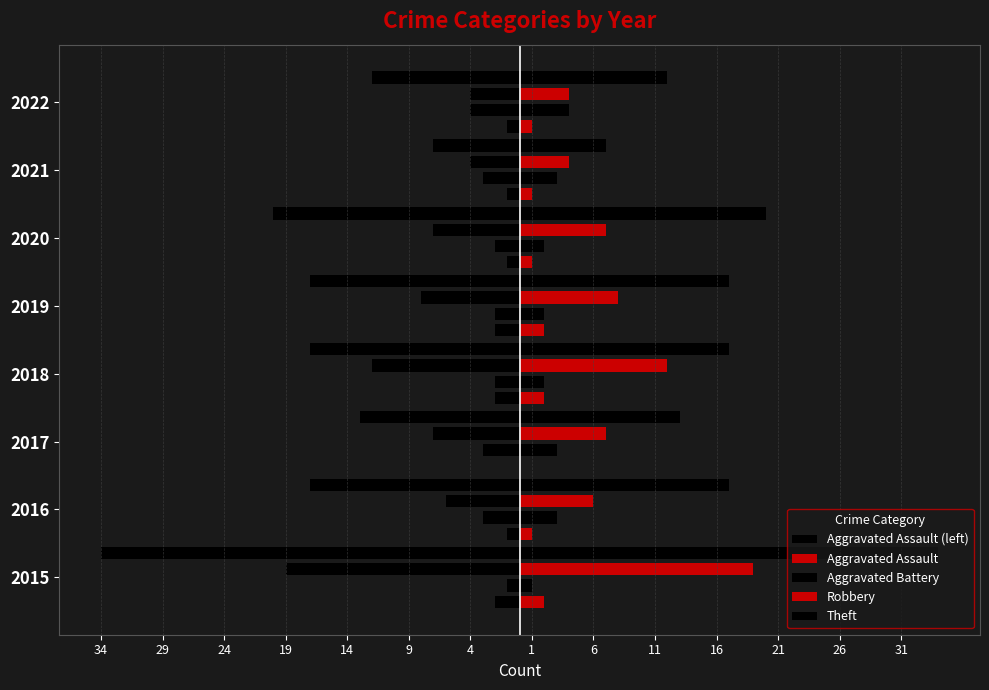

What is the total value across all series at 2022?

20